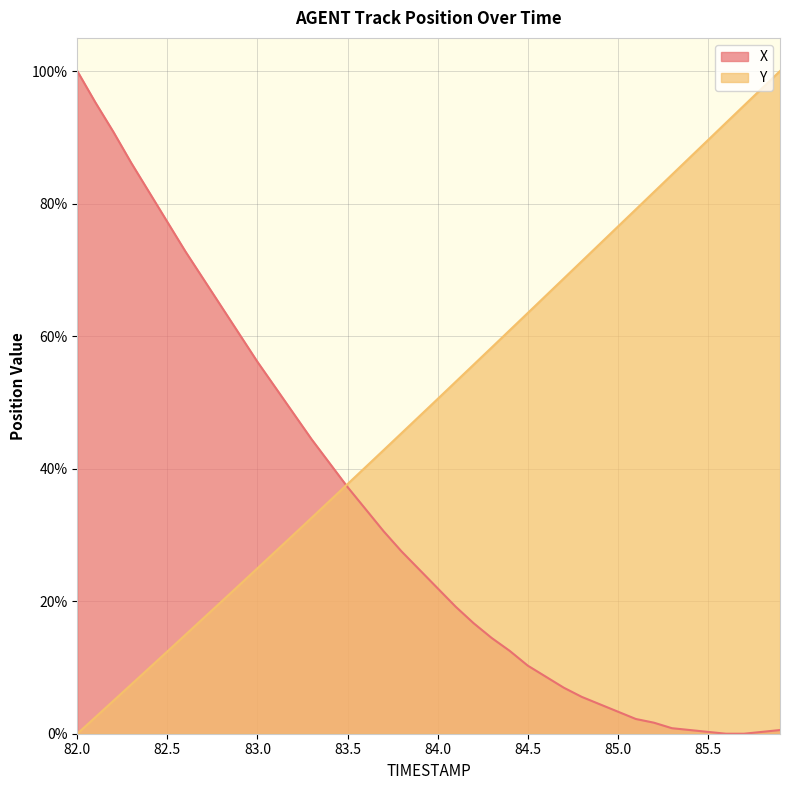

True or false: Y and X intersect in this chart.

True